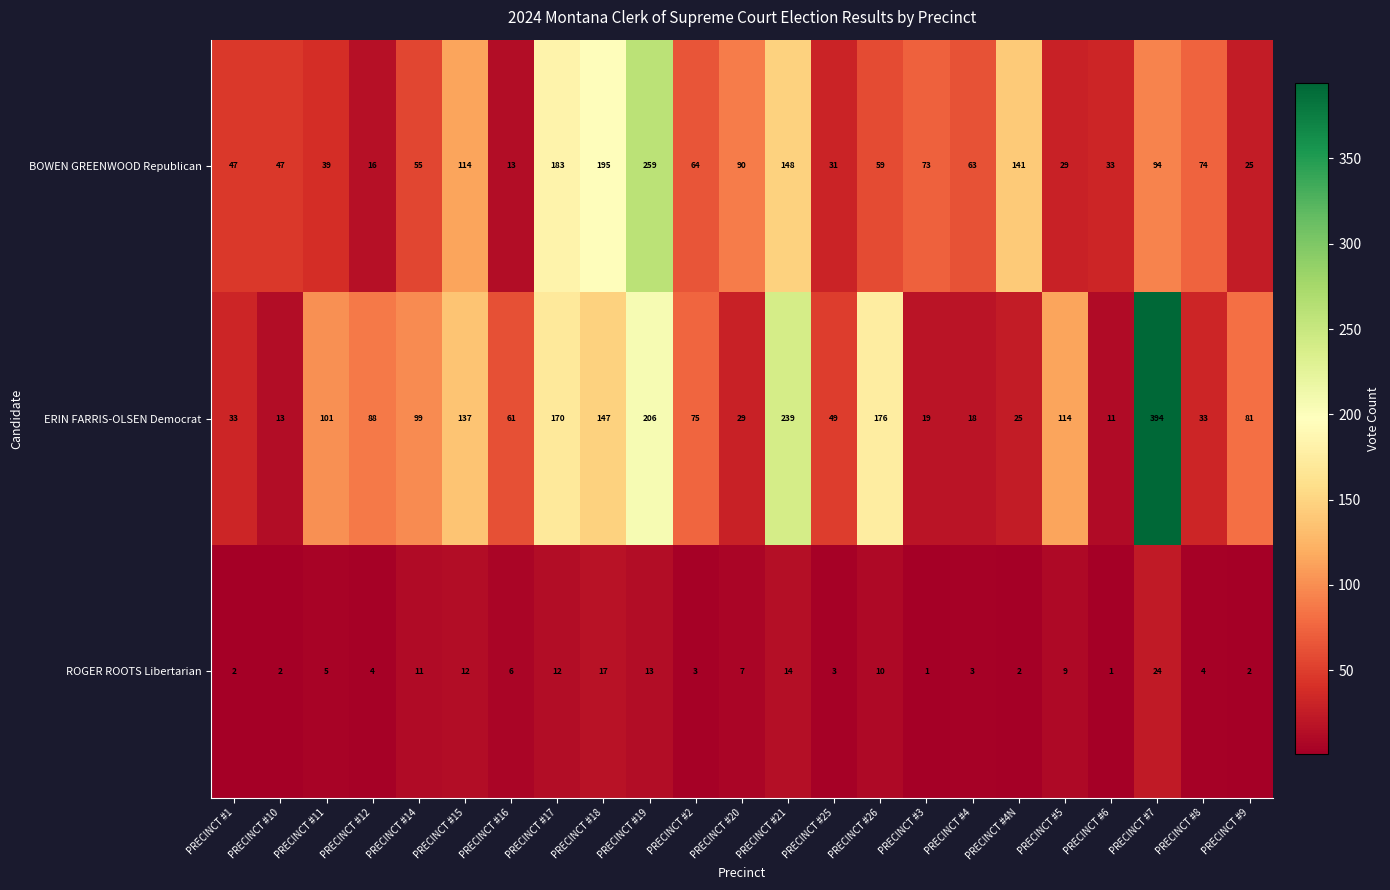

What is the spread (max minus min) of values at PRECINCT #3?

72